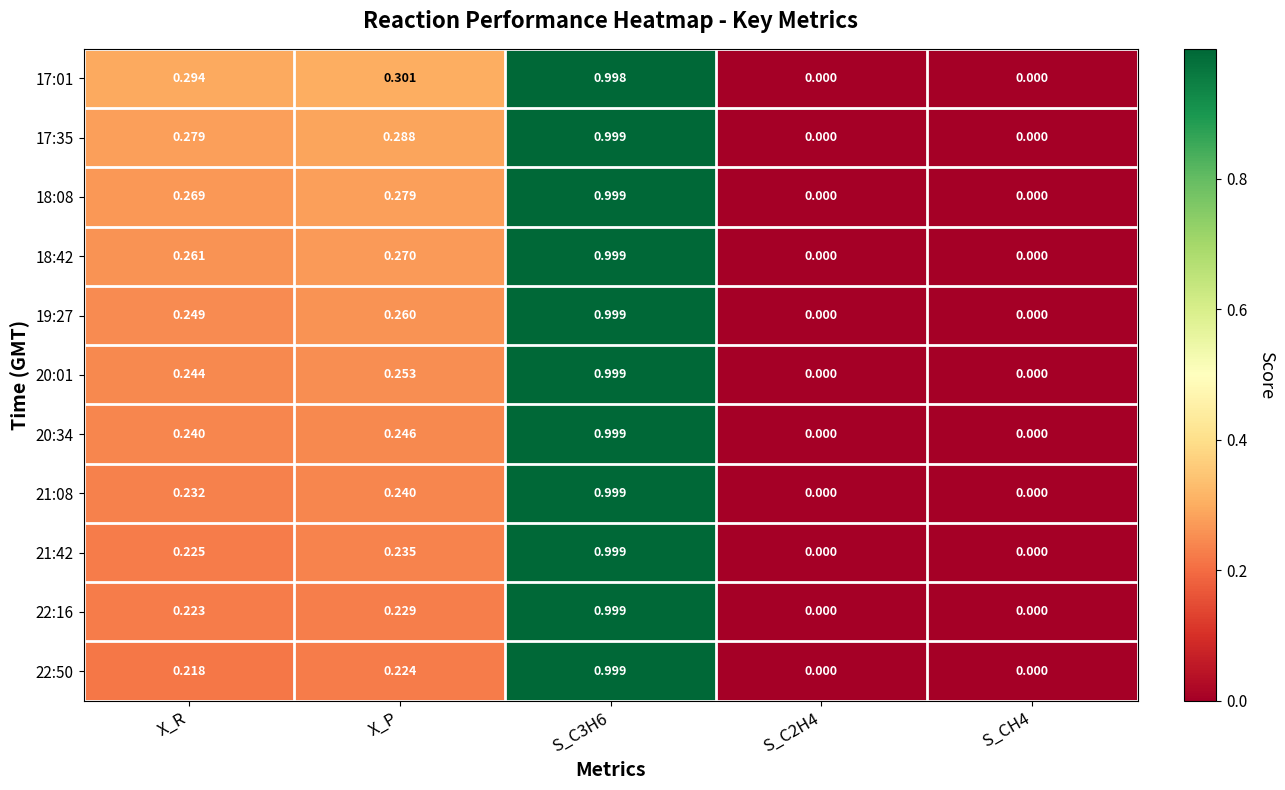

Is the value of 21:42 at X_P greater than the value of 22:50 at X_P?

Yes